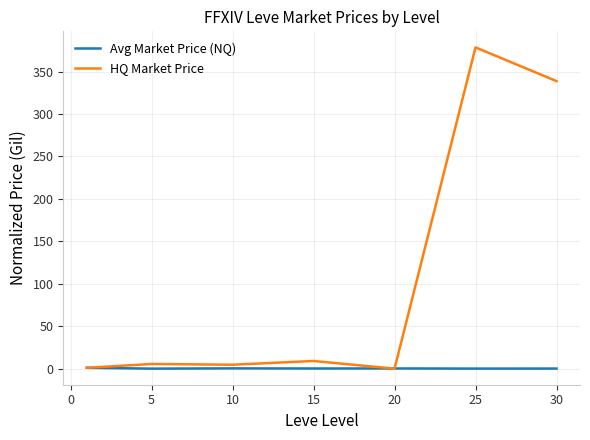

Which series has the largest range (max minus min)?

HQ Market Price